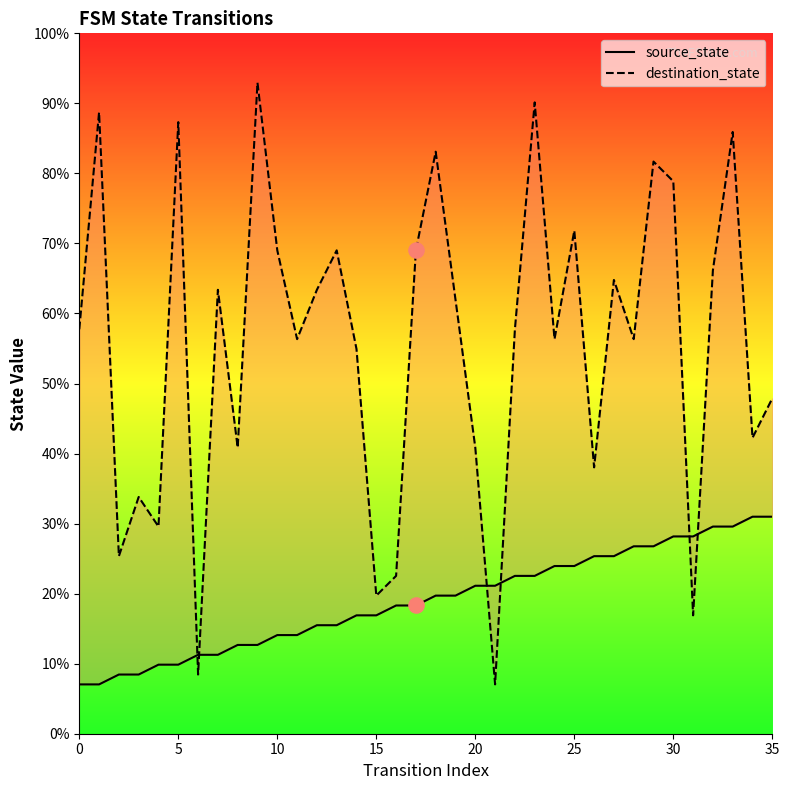

Is the value of destination_state at 27 greater than the value of source_state at 10?

Yes